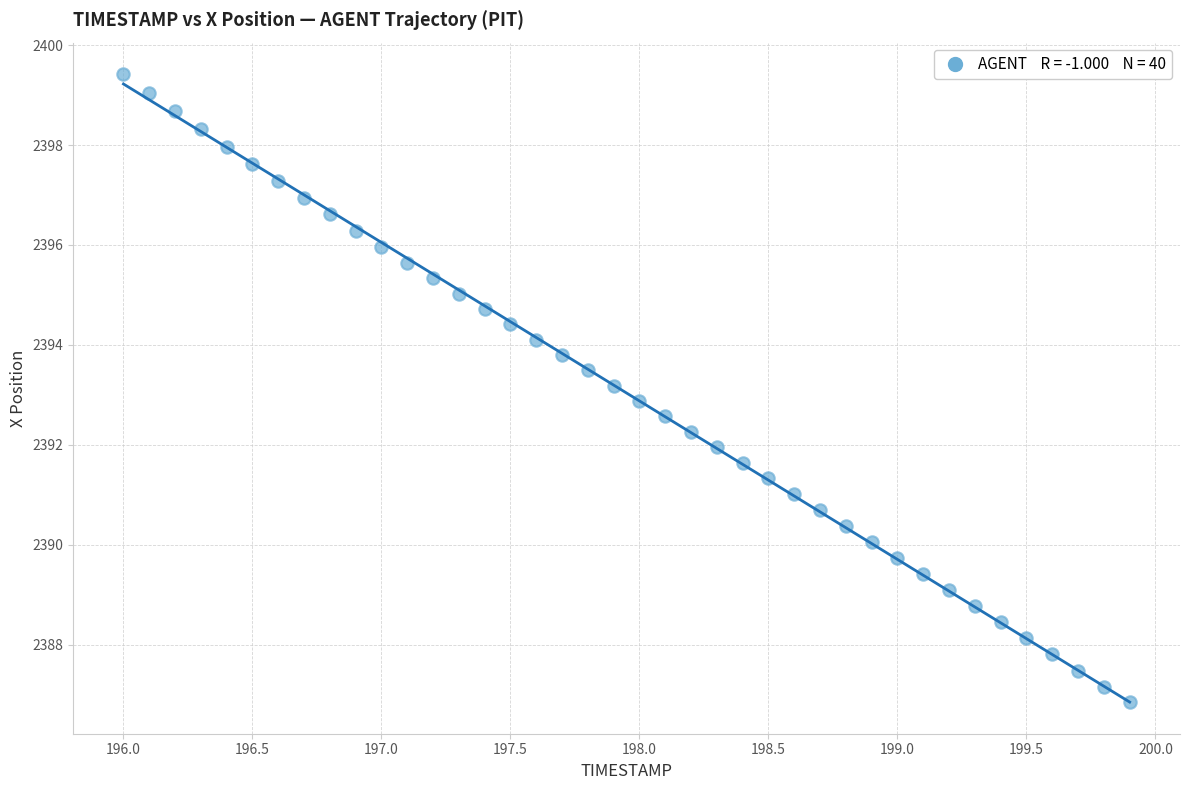

What is the range of X values (max minus min)?

3.9